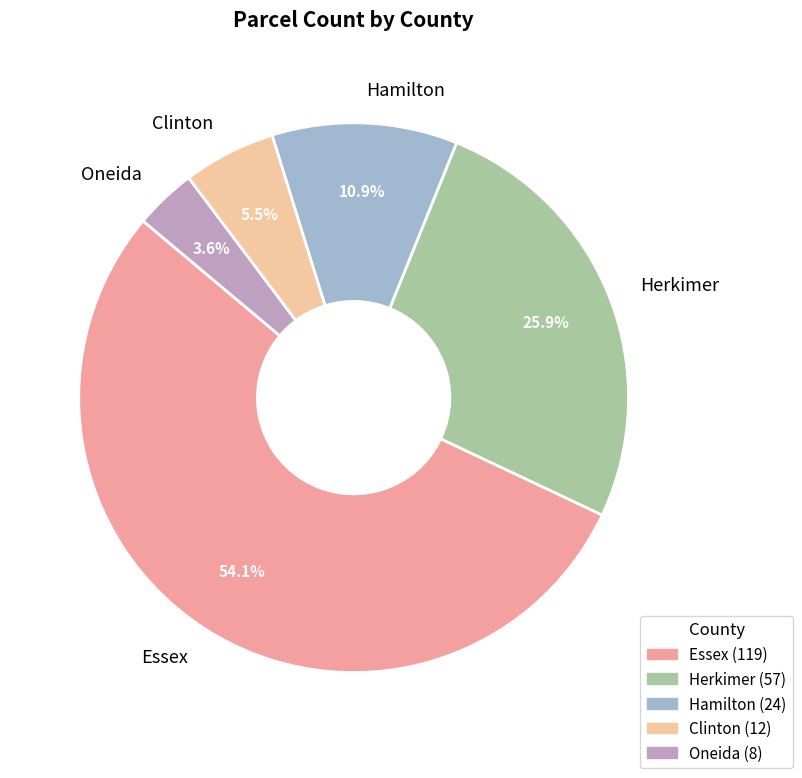

What percentage is the Oneida slice, to the nearest percent?

4%